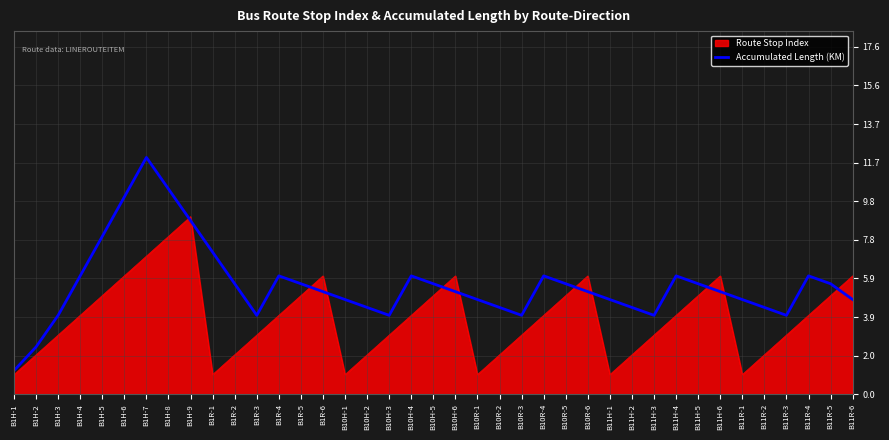

What is the difference between the Accumulated Length (KM) values at B1H-7 and B11R-1?

7.2